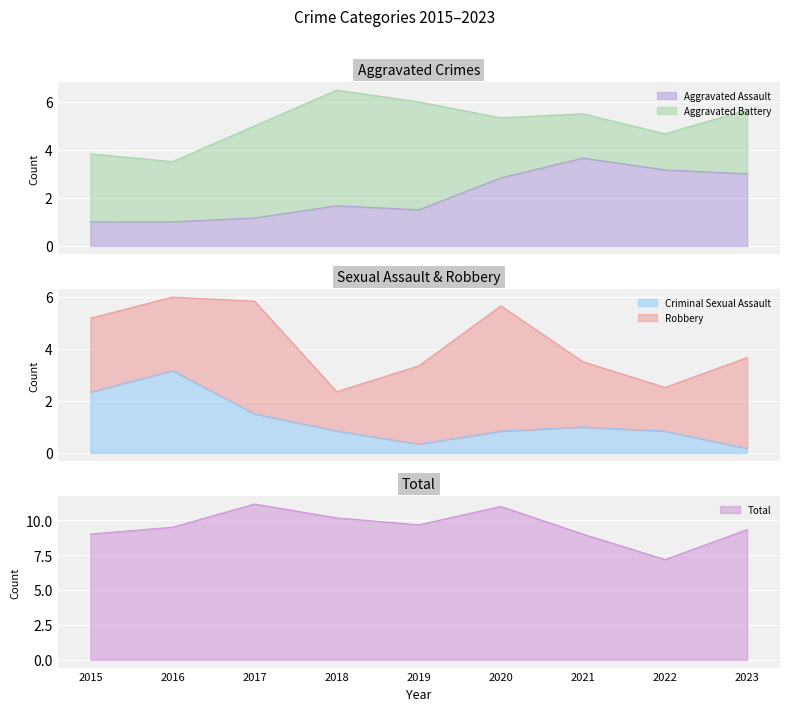

What is the minimum value for Aggravated Assault?

1.0